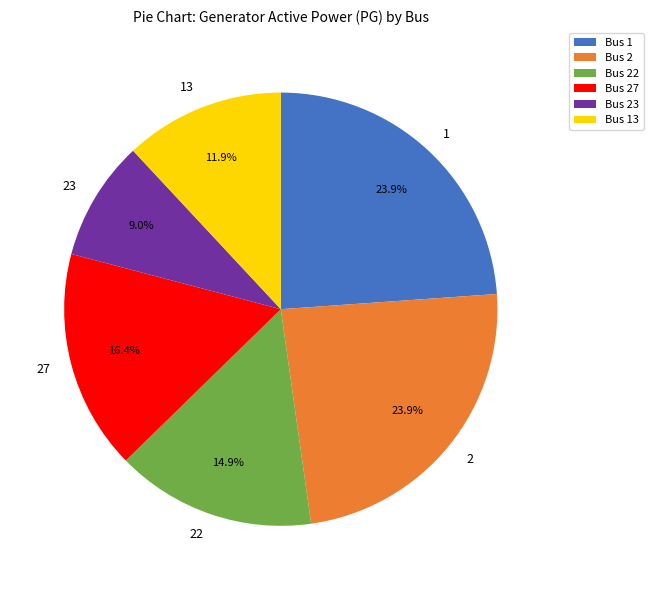

Combined, do Bus 13 and Bus 27 account for over 50%?

No